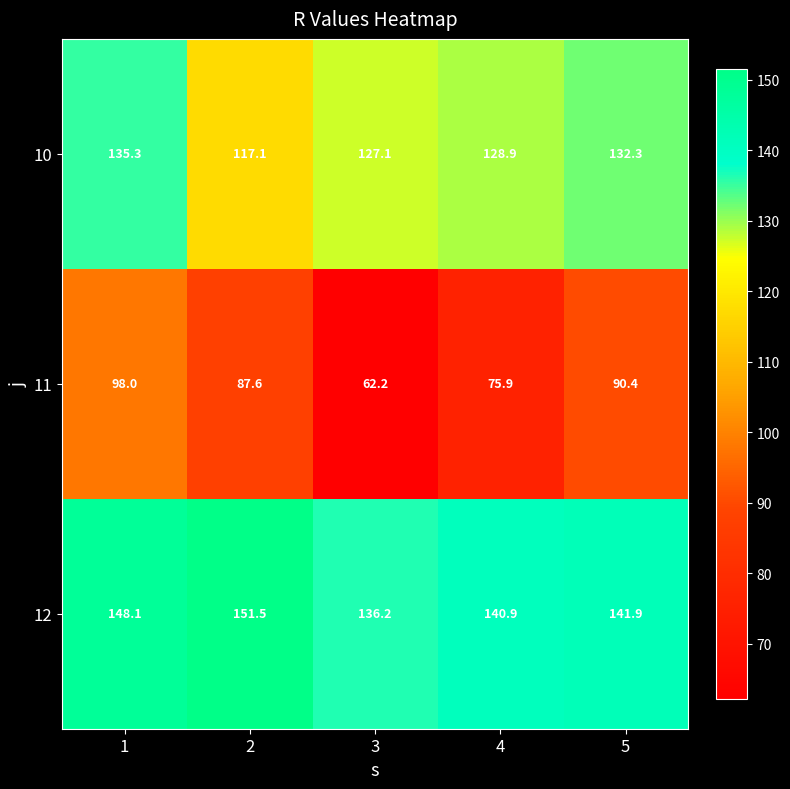

At how many categories does at least one series exceed 112?

5